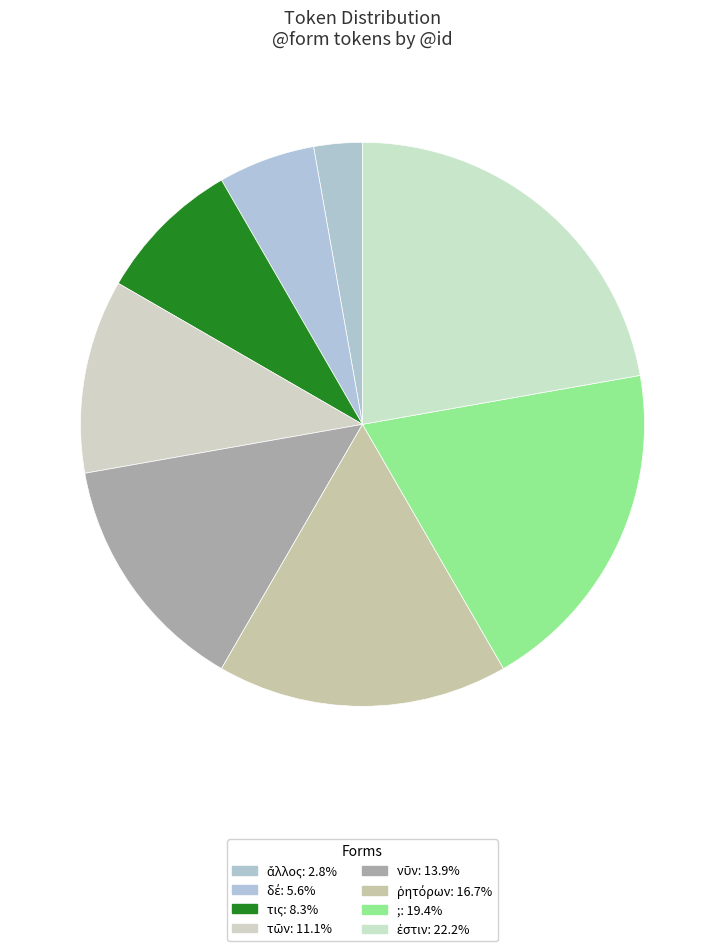

Between τῶν and ἐστιν, which is larger?

ἐστιν